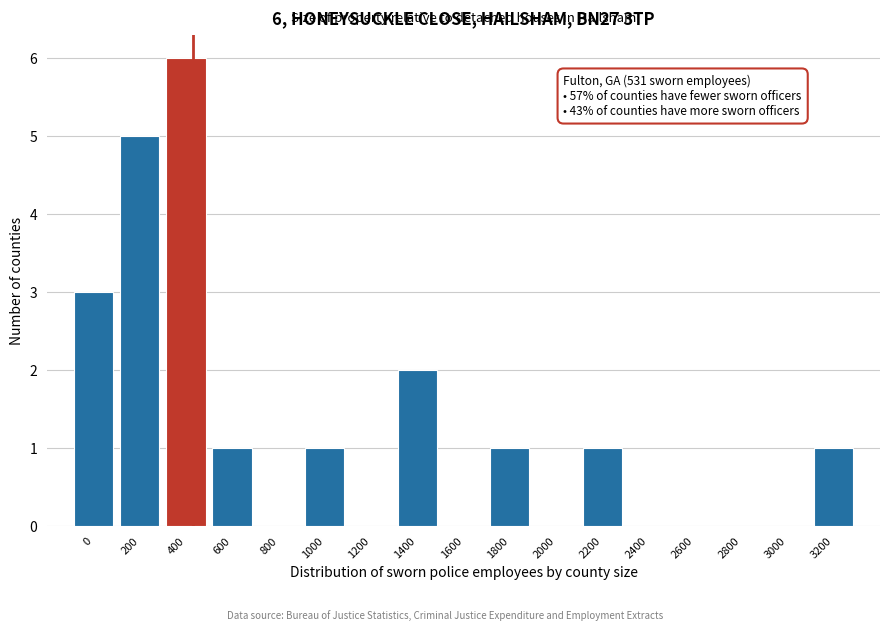

Reading left to right, transcribe all the data shown in this chart.

0=3	200=5	400=6	600=1	800=0	1000=1	1200=0	1400=2	1600=0	1800=1	2000=0	2200=1	2400=0	2600=0	2800=0	3000=0	3200=1